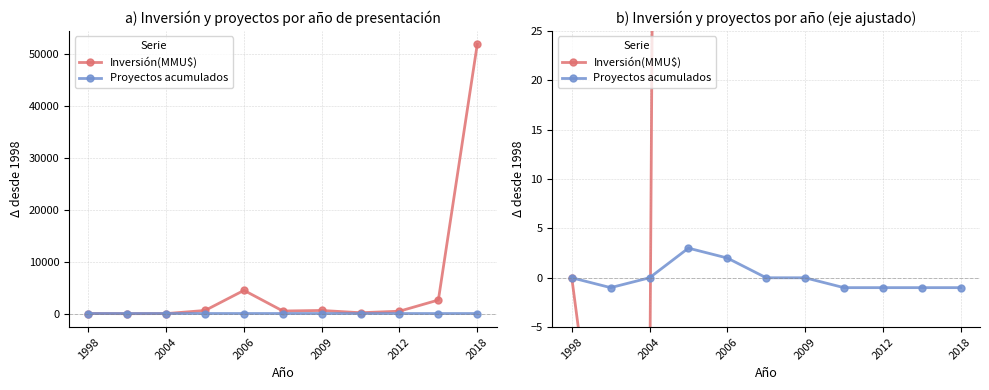

How many interior local valleys does the Inversión(MMU$) series have?

3